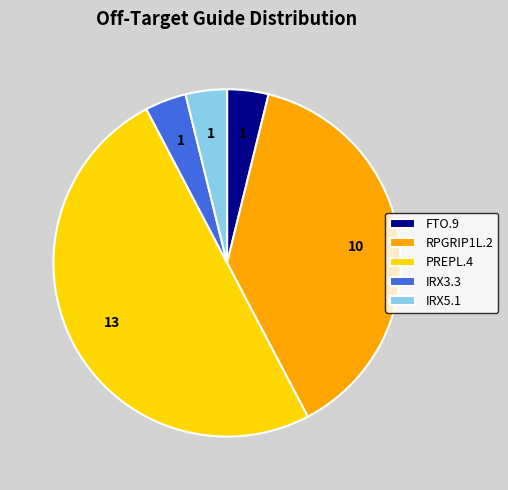

Which has a higher value, RPGRIP1L.2 or IRX3.3?

RPGRIP1L.2